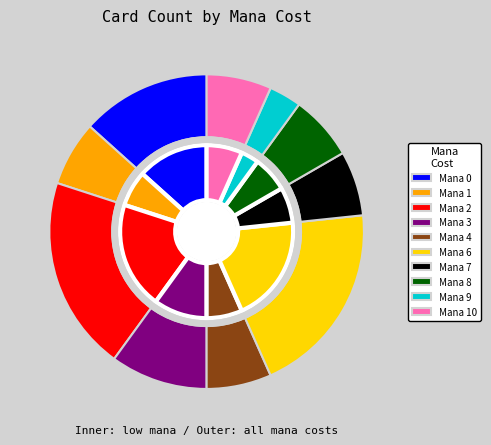

Is 1 the majority of the pie?

No